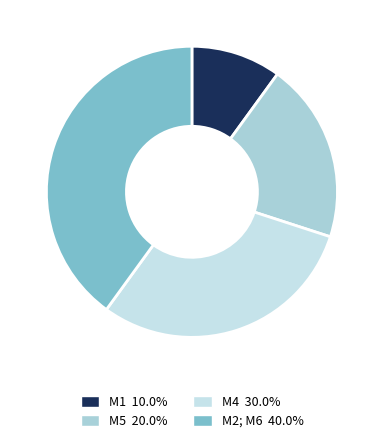

Is it true that М1 is 1% of the pie?

False